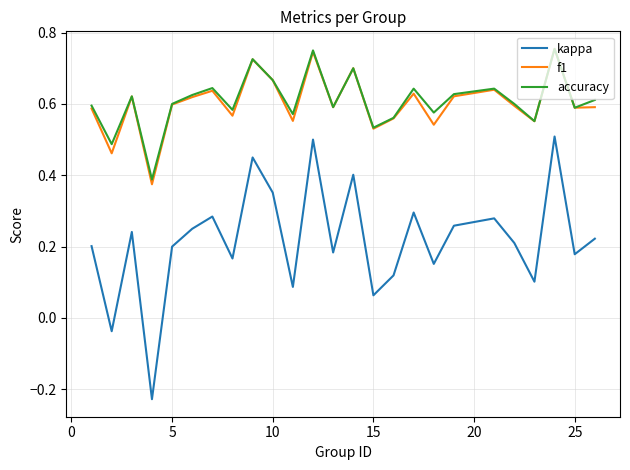

True or false: kappa and f1 cross at least once.

False